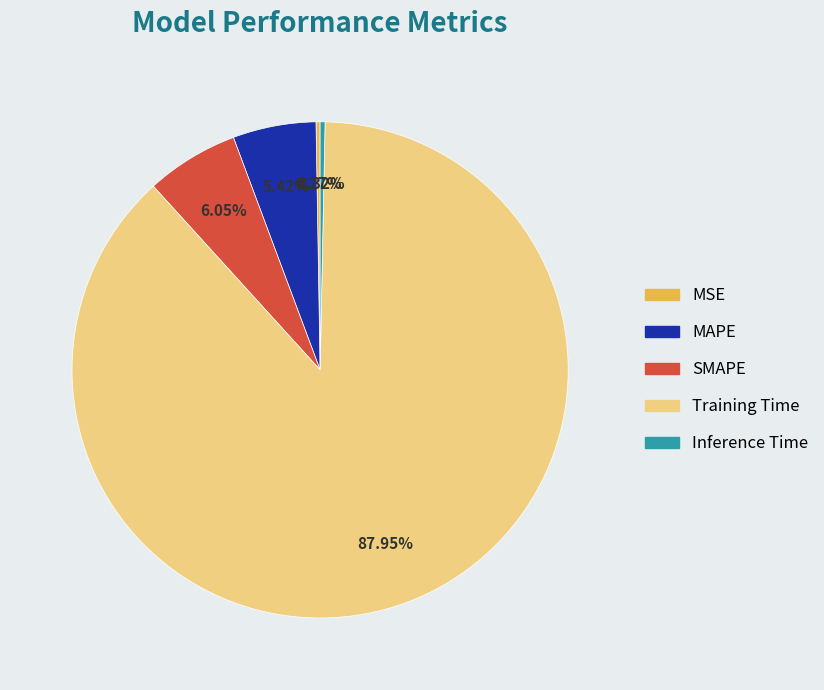

Which category has the biggest portion of the pie?

Training Time